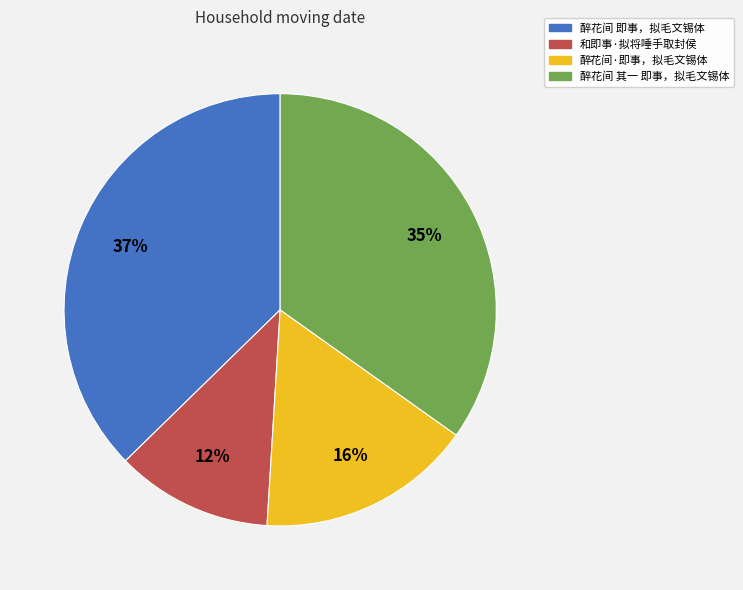

Count the number of slices in the pie.

4